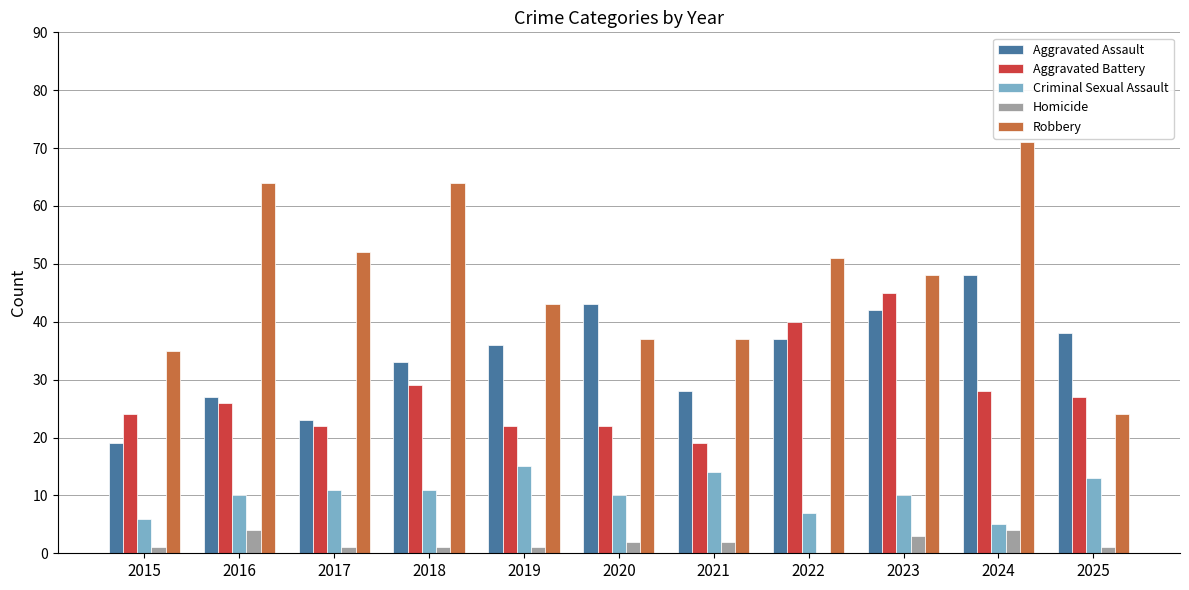

Which series changed the most between 2021 and 2025?

Robbery